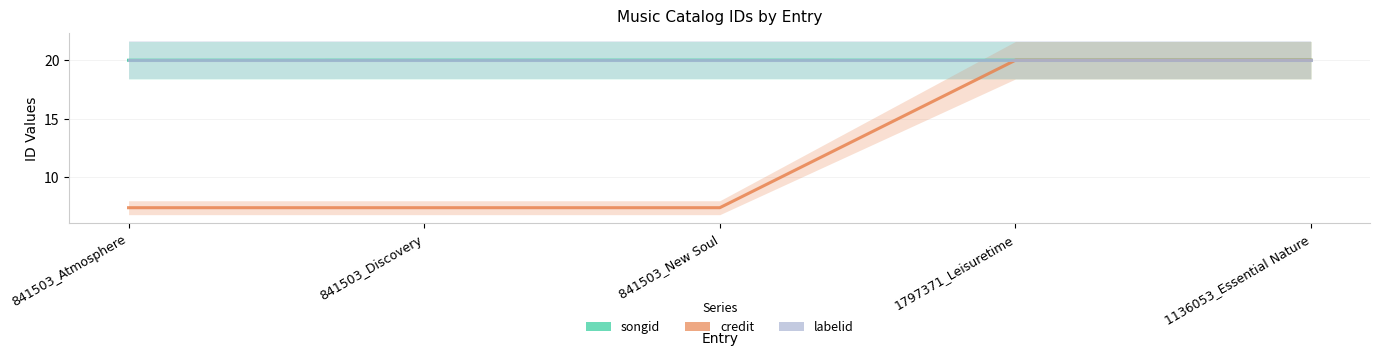

Reading left to right, list all the values displayed in this chart.

songid: 841503_Atmosphere=20.0	841503_Discovery=20.0	841503_New Soul=20.0	1797371_Leisuretime=20.0	1136053_Essential Nature=20.0
credit: 841503_Atmosphere=7.4	841503_Discovery=7.4	841503_New Soul=7.4	1797371_Leisuretime=20.0	1136053_Essential Nature=20.0
labelid: 841503_Atmosphere=20.0	841503_Discovery=20.0	841503_New Soul=20.0	1797371_Leisuretime=20.0	1136053_Essential Nature=20.0